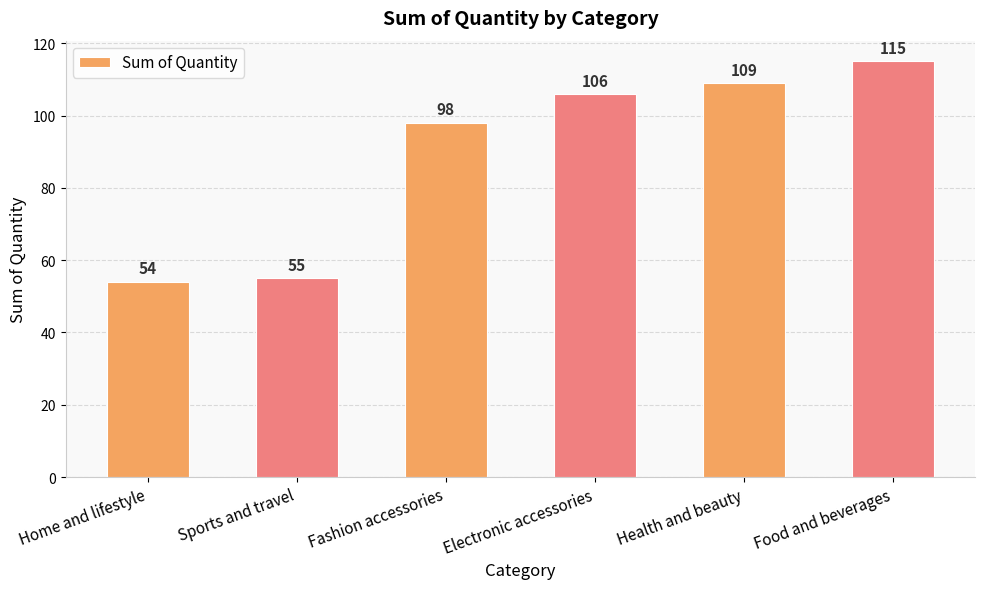

What is the change in value from Home and lifestyle to Electronic accessories?

+52